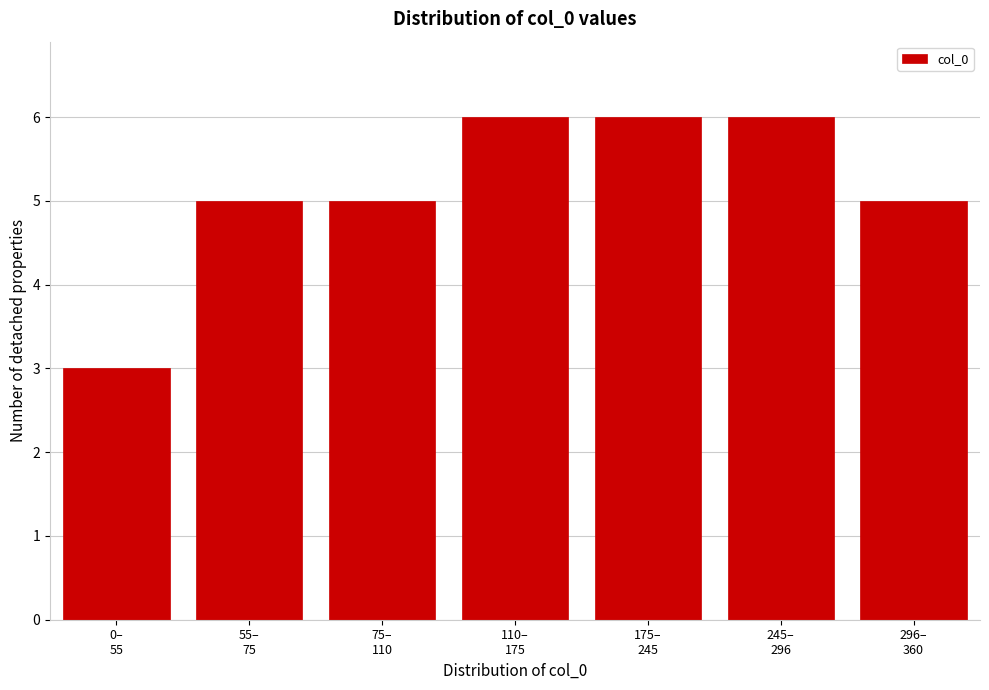

Reading right to left, list all the values displayed in this chart.

5	6	6	6	5	5	3